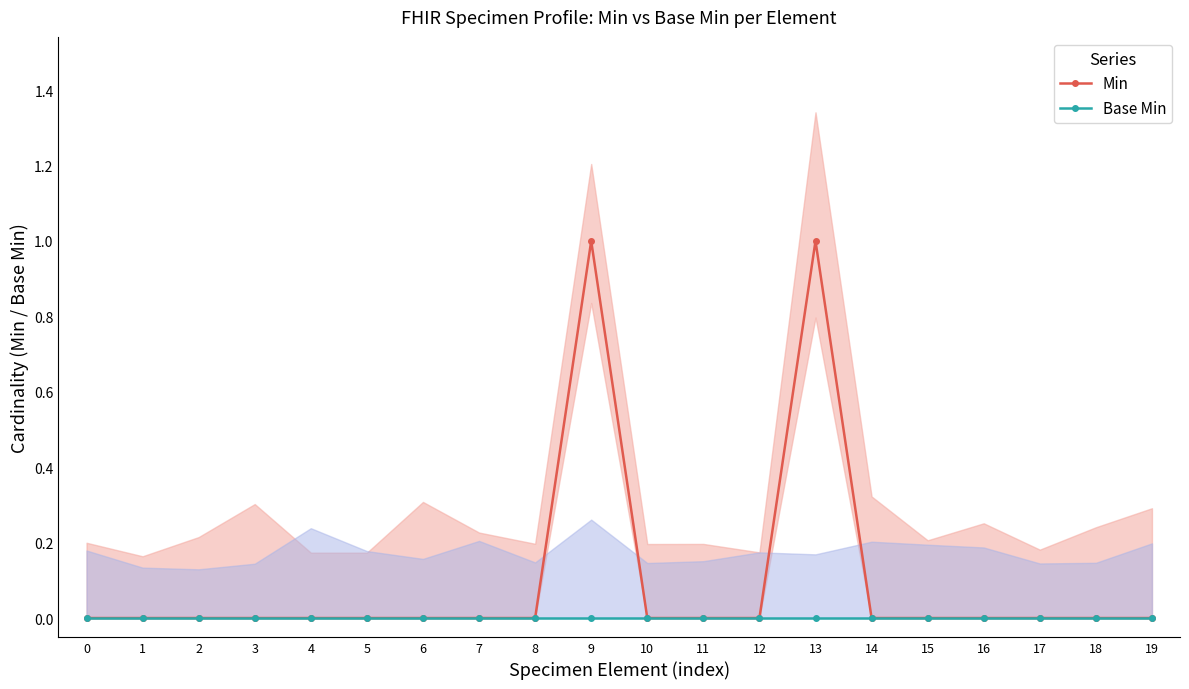

Reading right to left, list all the values displayed in this chart.

Min: 0	0	0	0	0	0	1	0	0	0	1	0	0	0	0	0	0	0	0	0
Base Min: 0	0	0	0	0	0	0	0	0	0	0	0	0	0	0	0	0	0	0	0